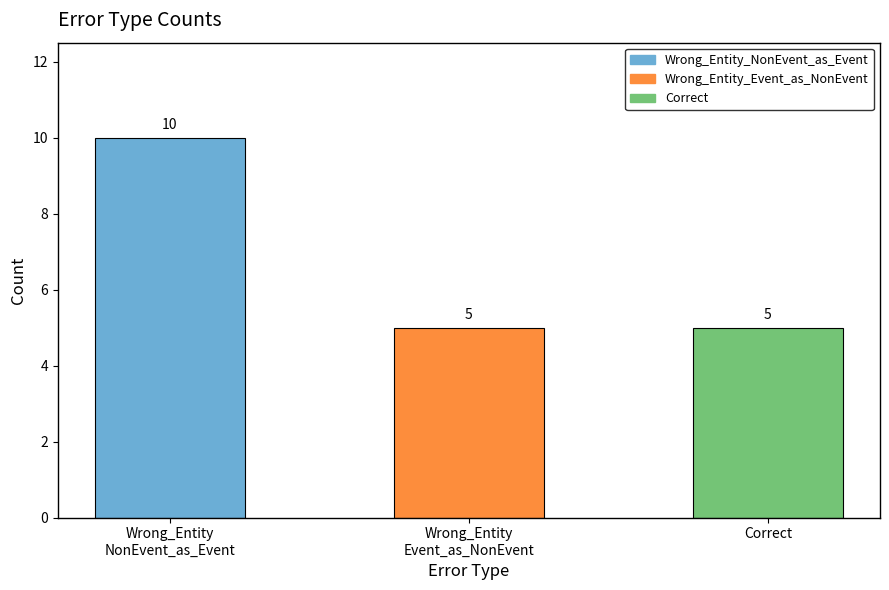

The chart shows a value of 7 at Correct. True or false?

False